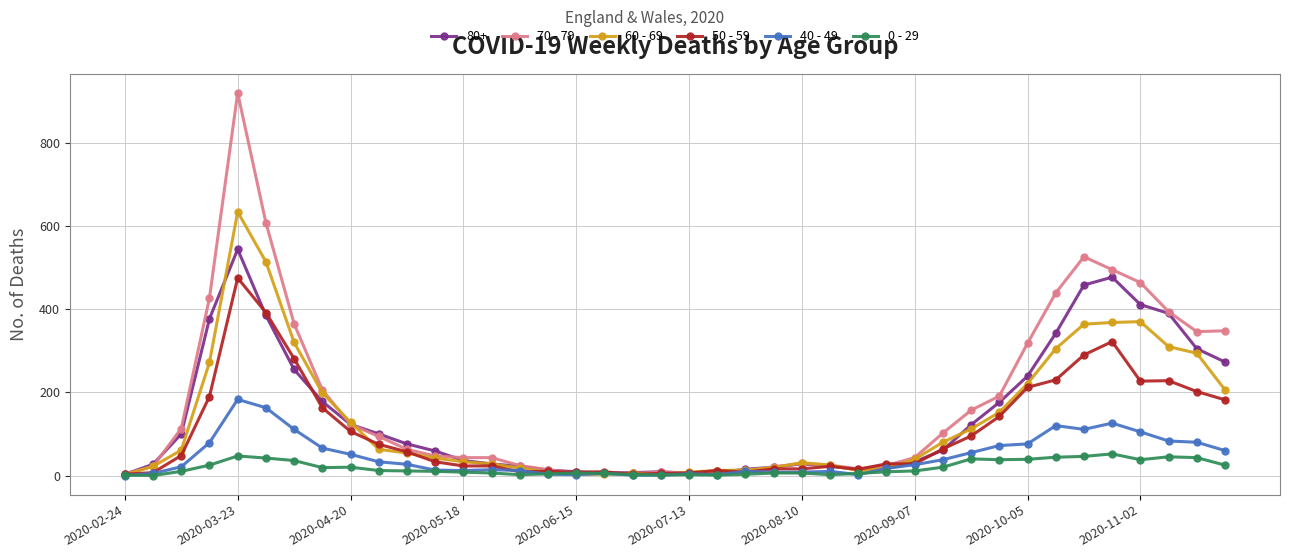

Rank the series by their maximum value, from highest to lowest.

70 - 79, 60 - 69, 80+, 50 - 59, 40 - 49, 0 - 29